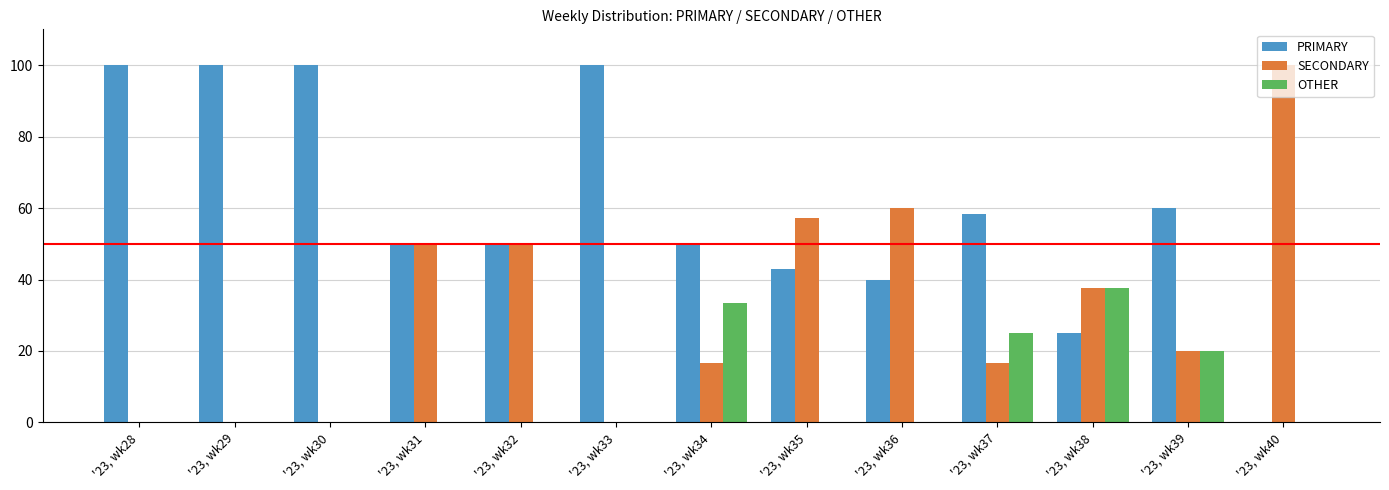

Is the value of OTHER at '23, wk35 greater than the value of SECONDARY at '23, wk32?

No